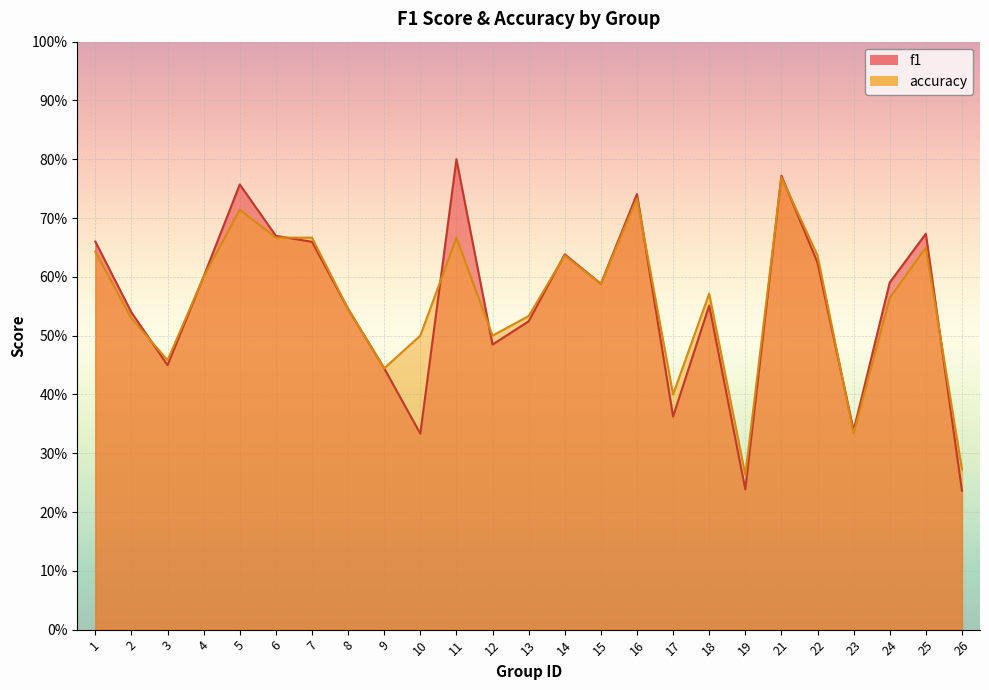

What is the sum of all accuracy values?

13.9